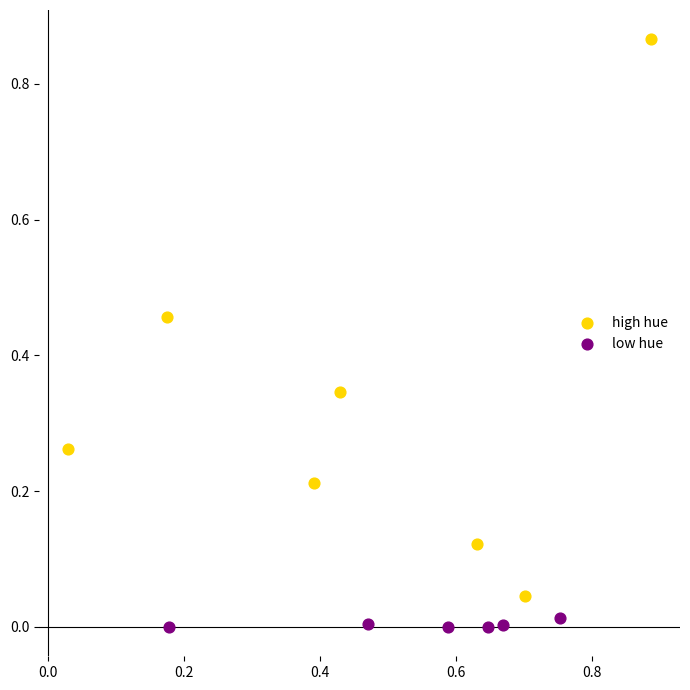

Which series has the widest spread of Y values?

high hue